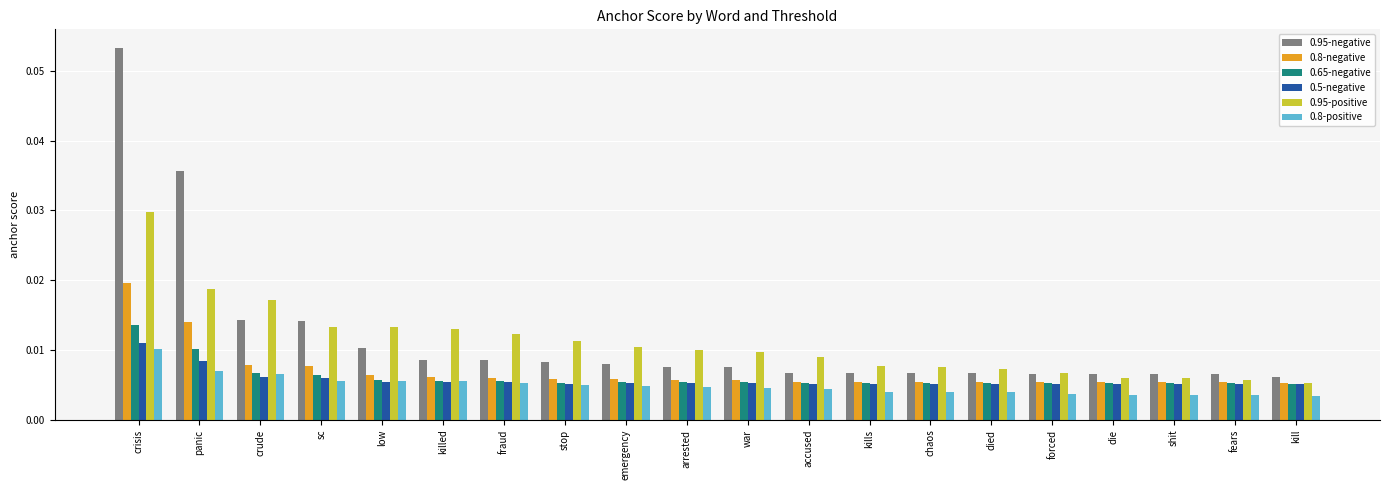

Which label corresponds to the largest value in the chart?

crisis